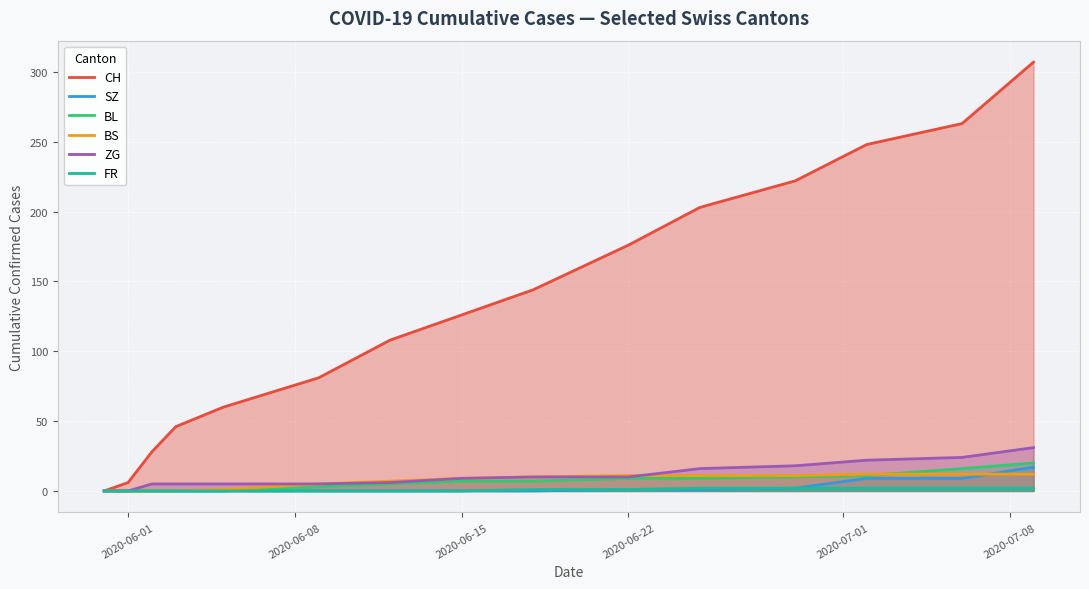

Which series has the largest total across all categories?

CH